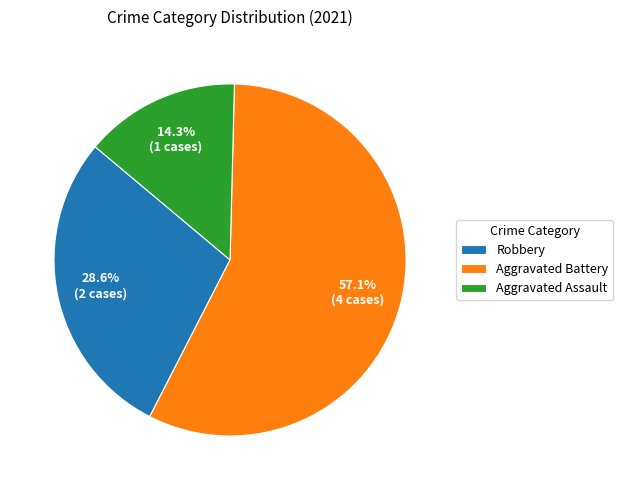

Which slice is the smallest?

Aggravated Assault